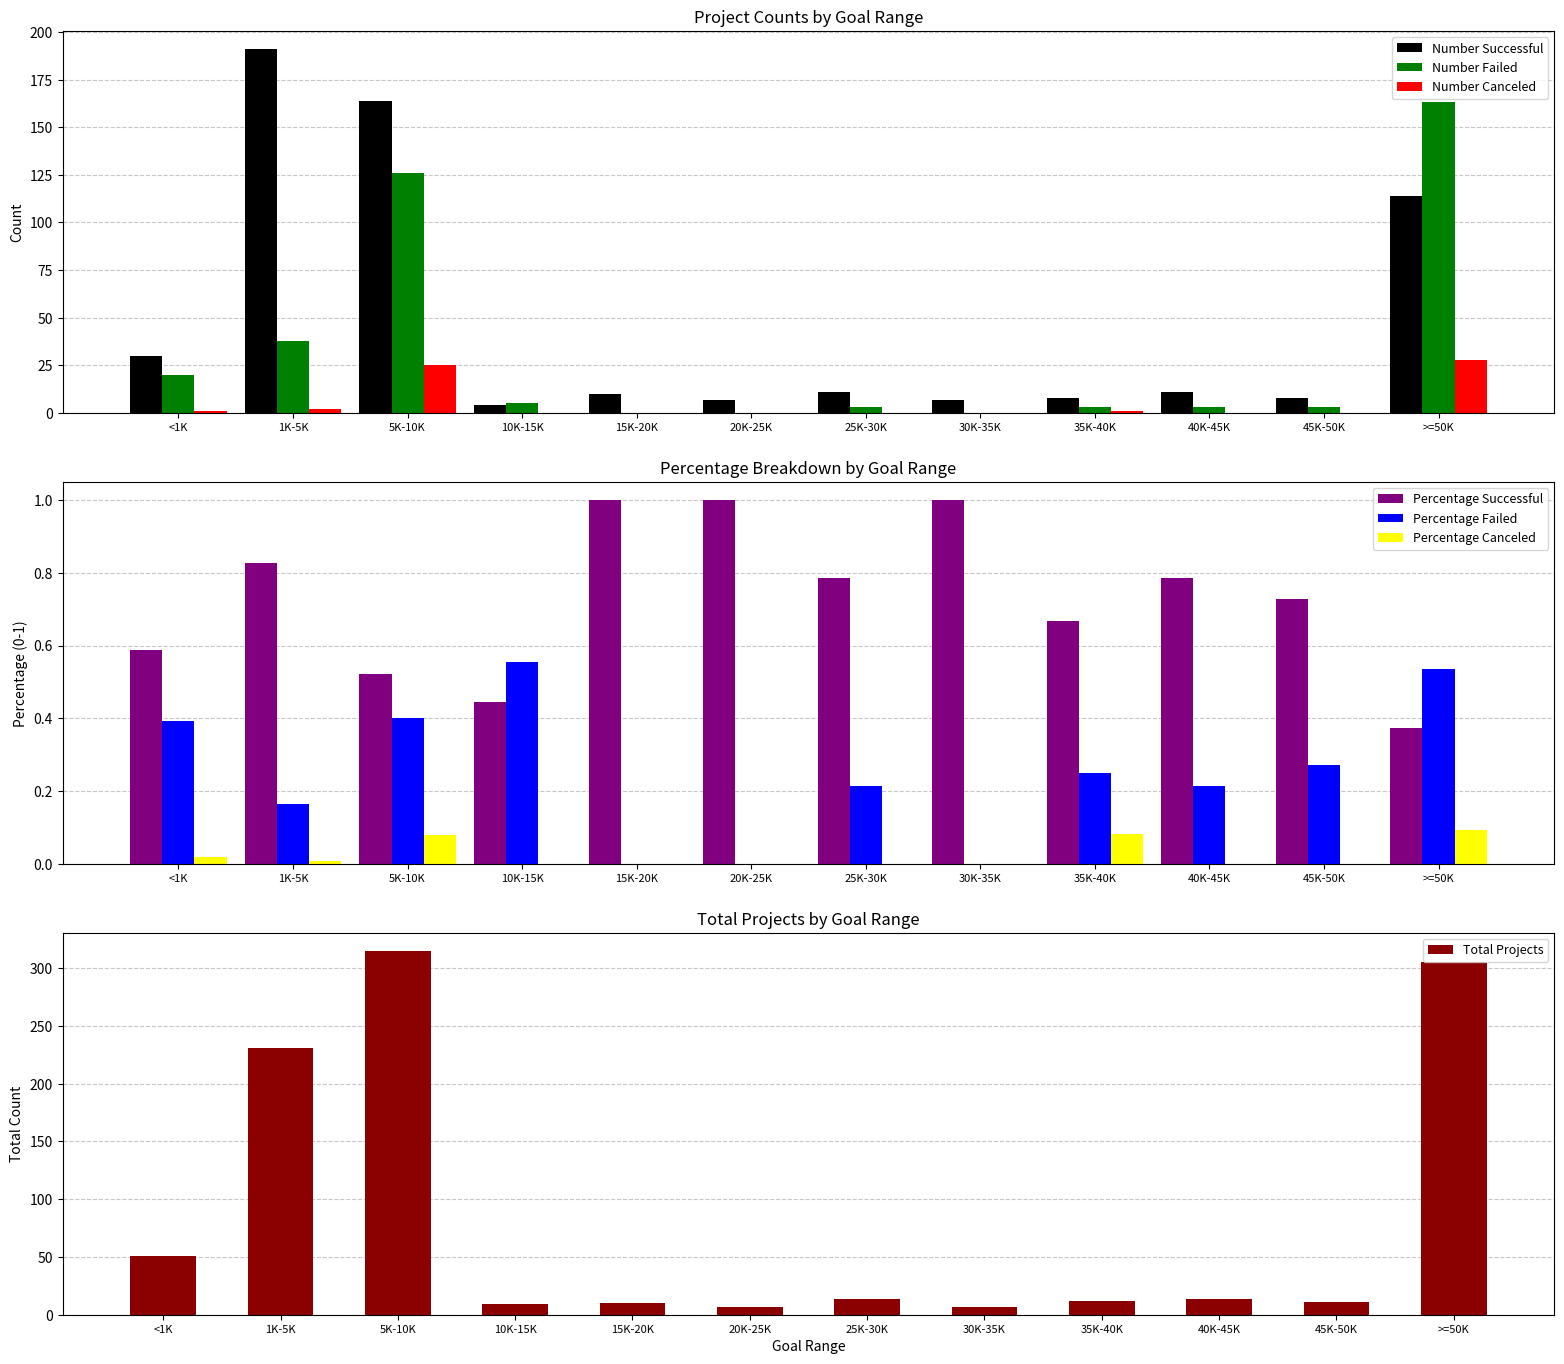

True or false: Number Failed has a value of 163 at >=50K.

True